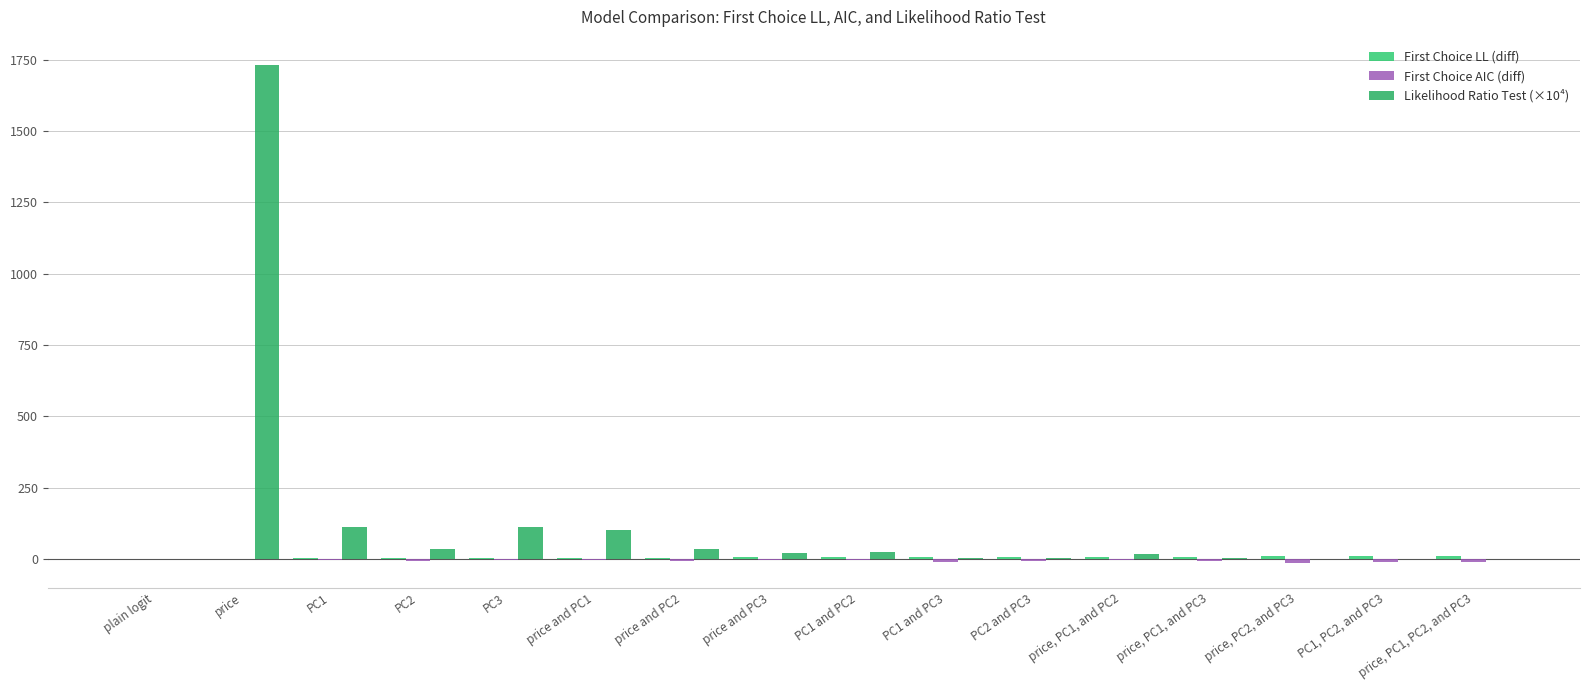

Reading left to right, list all the values displayed in this chart.

First Choice LL (diff): plain logit=0.0	price=0.9	PC1=3.2	PC2=4.3	PC3=3.2	price and PC1=3.3	price and PC2=4.3	price and PC3=4.8	PC1 and PC2=4.6	PC1 and PC3=6.8	PC2 and PC3=6.8	price, PC1, and PC2=4.9	price, PC1, and PC3=7.3	price, PC2, and PC3=9.8	PC1, PC2, and PC3=9.4	price, PC1, PC2, and PC3=10.4
First Choice AIC (diff): plain logit=0.0	price=0.1	PC1=-4.4	PC2=-6.5	PC3=-4.5	price and PC1=-2.6	price and PC2=-6.5	price and PC3=-5.6	PC1 and PC2=-5.2	PC1 and PC3=-9.6	PC2 and PC3=-9.6	price, PC1, and PC2=-3.8	price, PC1, and PC3=-8.6	price, PC2, and PC3=-13.6	PC1, PC2, and PC3=-12.9	price, PC1, PC2, and PC3=-12.8
Likelihood Ratio Test (×10⁴): plain logit=0.0	price=1733.6	PC1=112.8	PC2=34.8	PC3=109.7	price and PC1=102.1	price and PC2=34.8	price and PC3=19.4	PC1 and PC2=23.9	PC1 and PC3=2.2	PC2 and PC3=2.3	price, PC1, and PC2=17.9	price, PC1, and PC3=1.3	price, PC2, and PC3=0.1	PC1, PC2, and PC3=0.1	price, PC1, PC2, and PC3=0.0